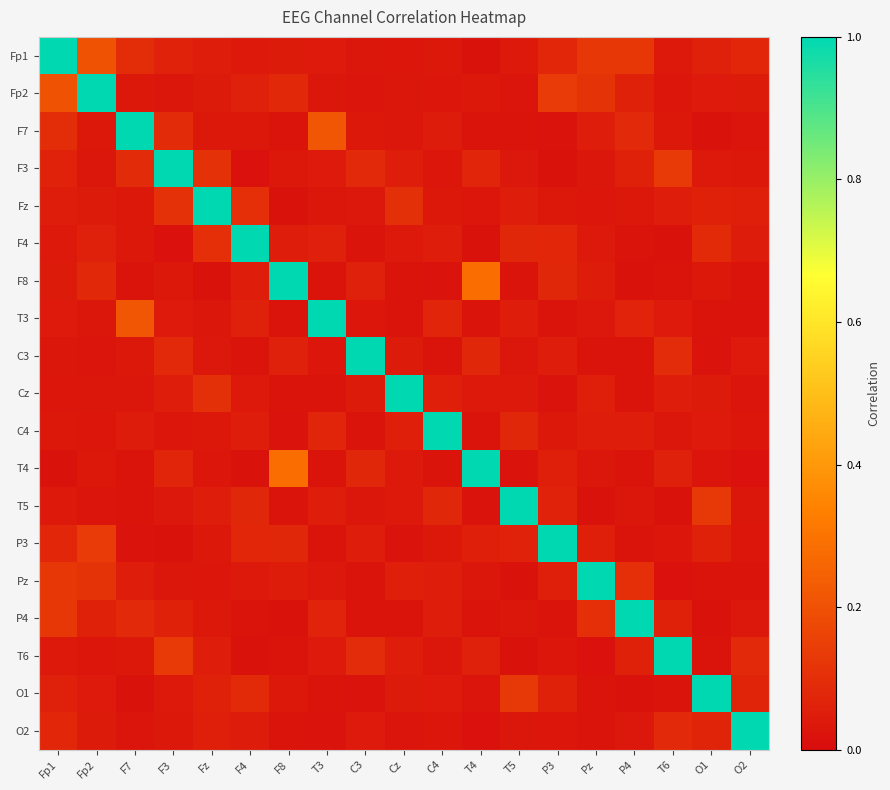

List the series in order of their peak value, lowest first.

Fp1, Fp2, F7, F3, Fz, F4, F8, T3, C3, Cz, C4, T4, T5, P3, Pz, P4, T6, O1, O2